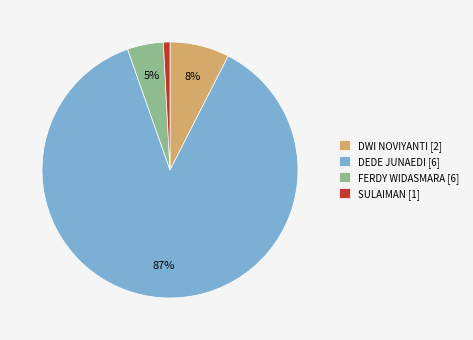

Combined, do SULAIMAN [1] and FERDY WIDASMARA [6] account for over 50%?

No